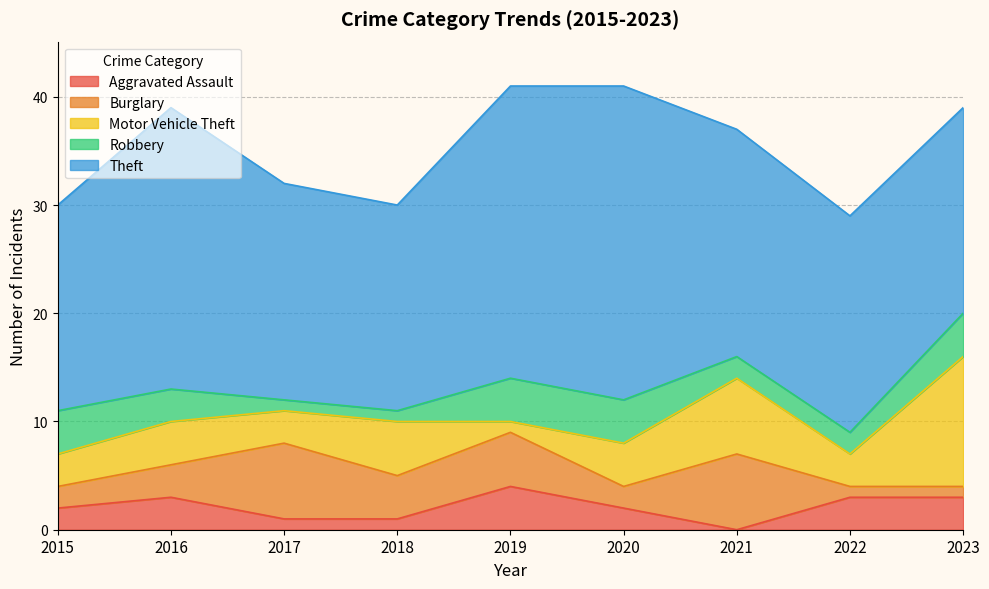

How many categories are shown in the chart?

9